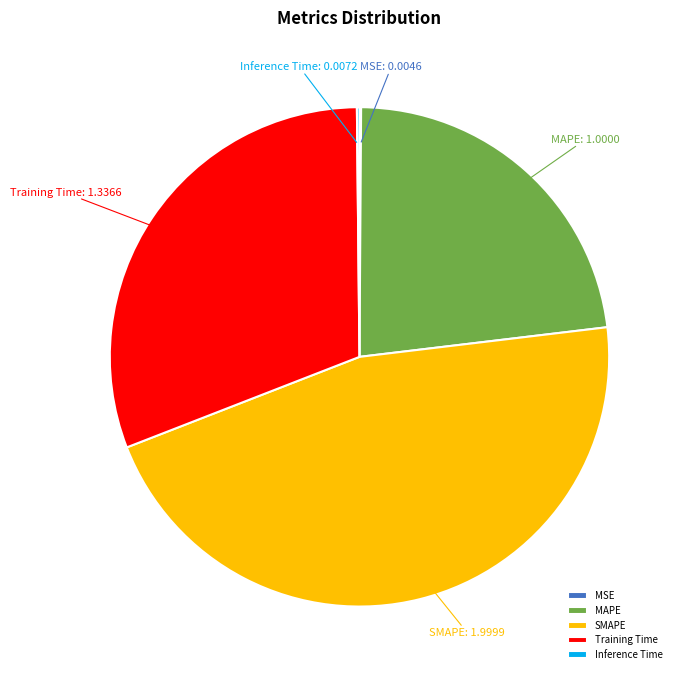

What is the largest slice in the pie chart?

SMAPE